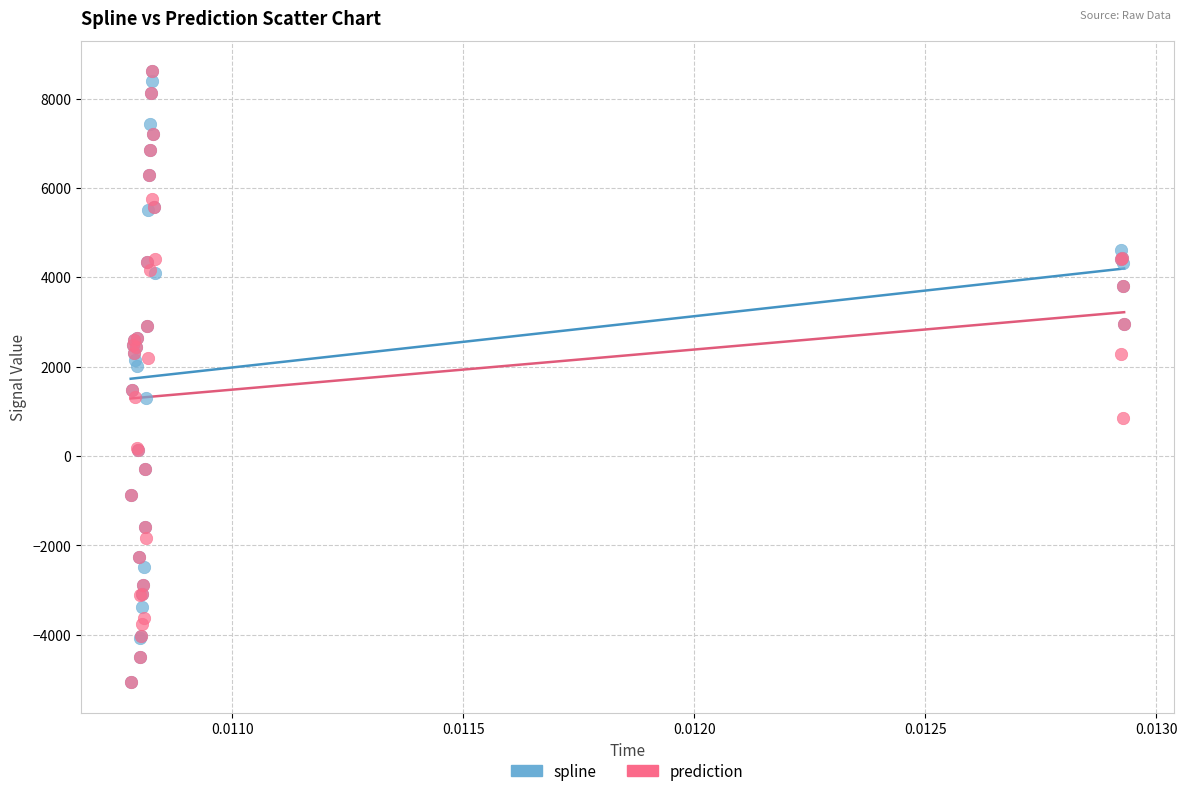

What are all the series names shown in the legend?

spline, prediction